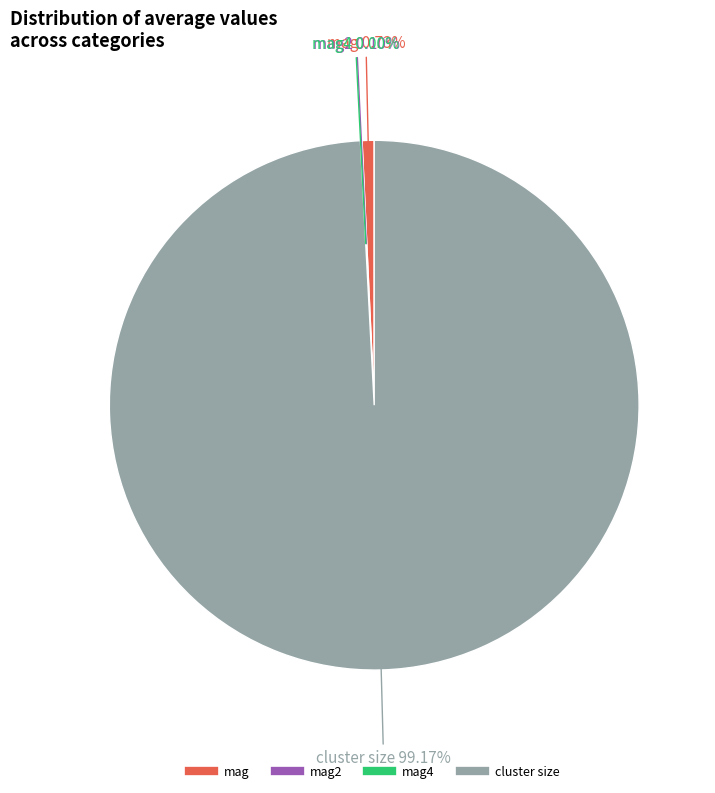

Is there any slice that represents more than half of the pie?

Yes